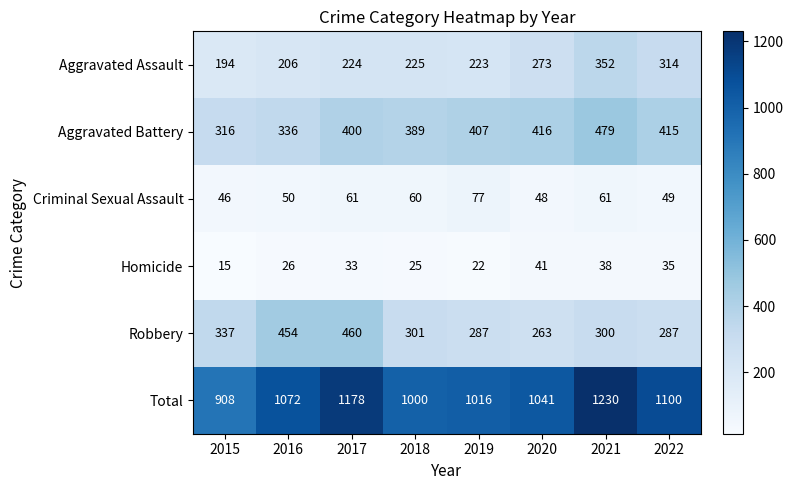

Which series changed the most between 2016 and 2021?

Total